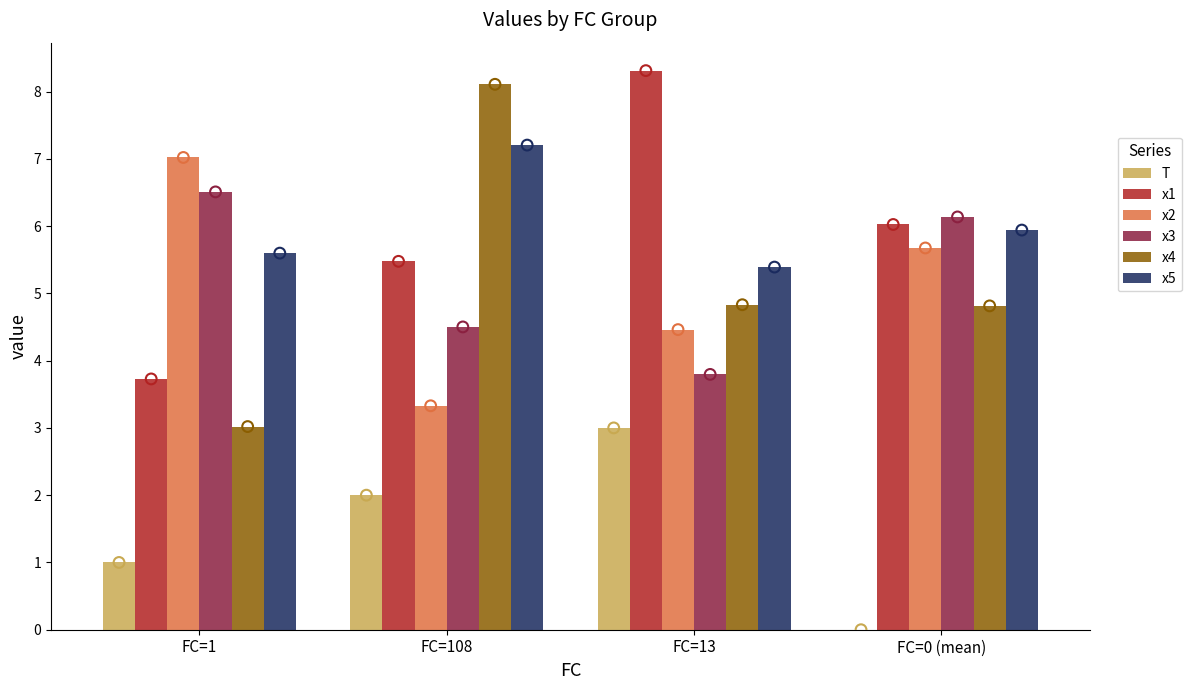

Is the value of x4 at FC=13 greater than the value of x1 at FC=0 (mean)?

No